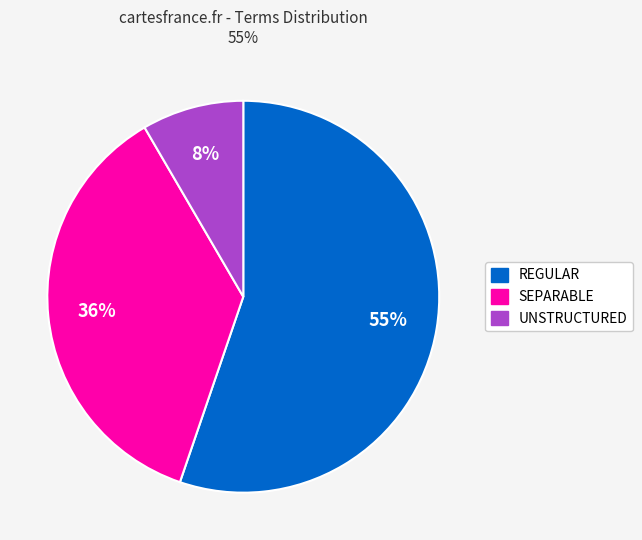

True or false: SEPARABLE accounts for 25% of the total.

False